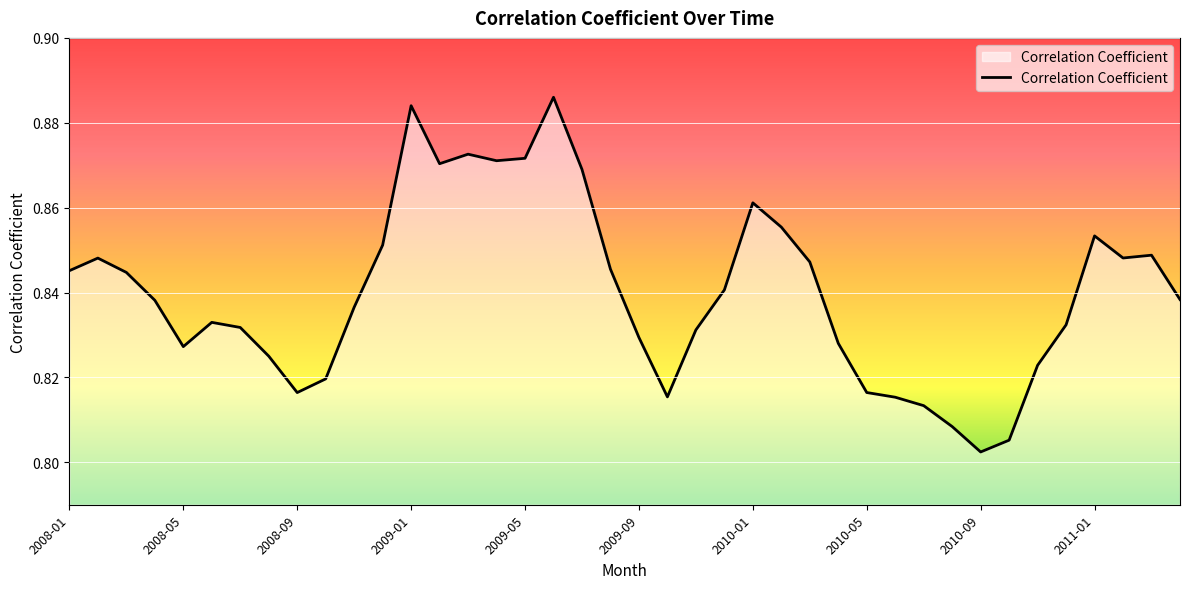

At which category does the chart reach its peak across all series?

17